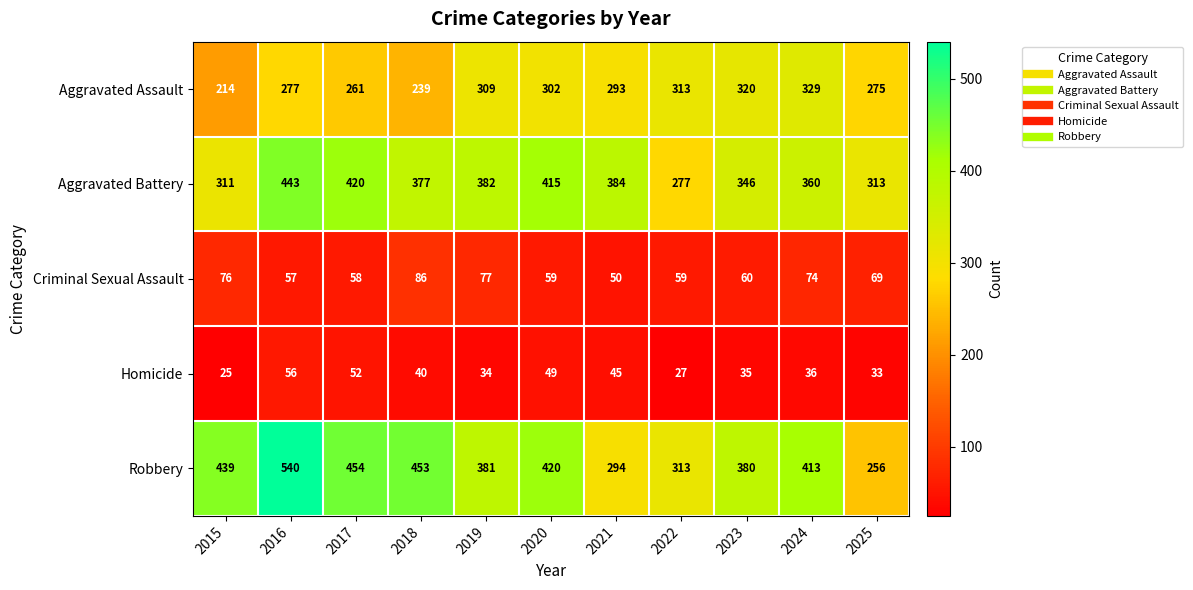

Is it true that Homicide equals 25 at 2015?

True